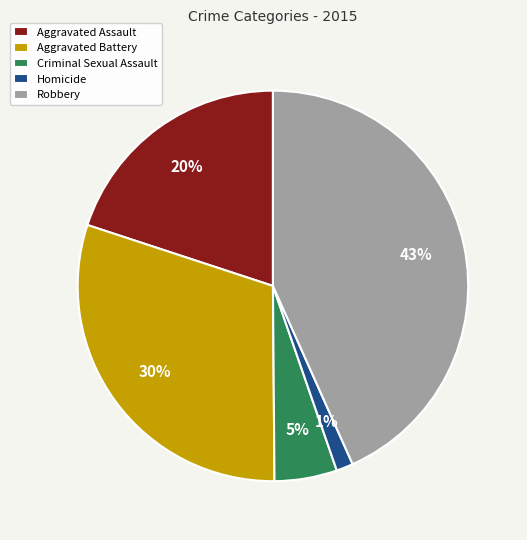

Combined, do Criminal Sexual Assault and Robbery account for over 50%?

No